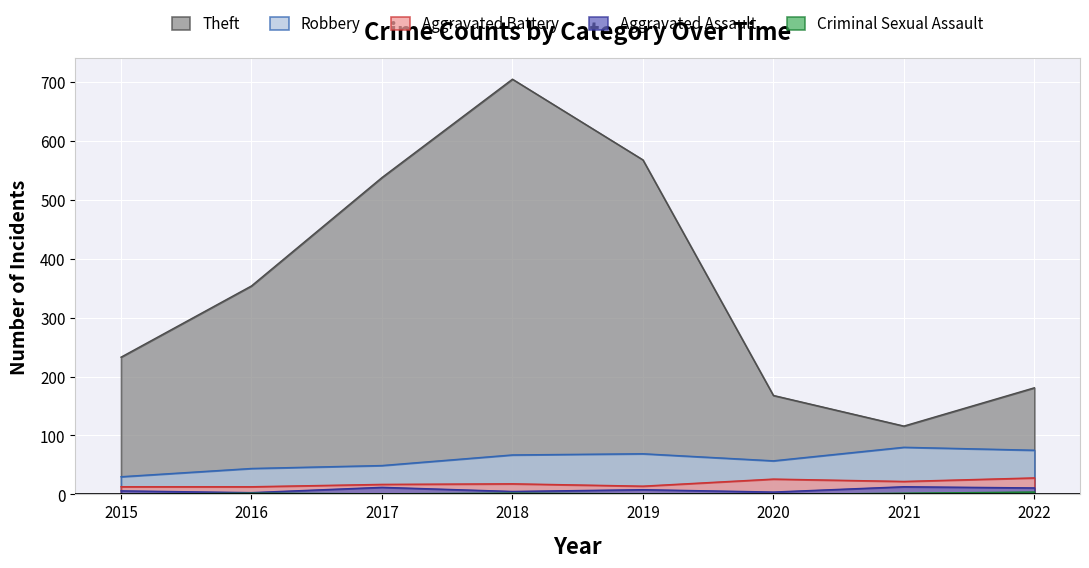

Reading left to right, what are all the values shown in this chart?

Theft: 233	354	538	705	568	168	116	181
Robbery: 30	44	49	67	69	57	80	75
Aggravated Battery: 13	13	17	18	14	26	22	28
Aggravated Assault: 6	3	12	5	8	4	13	11
Criminal Sexual Assault: 0	2	1	2	1	0	2	4